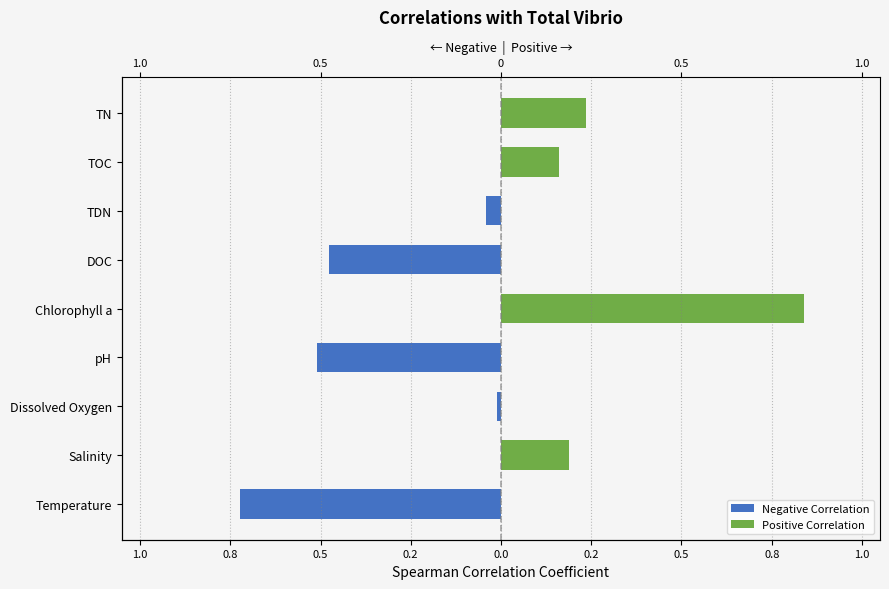

How many values in Negative Correlation are below zero?

5